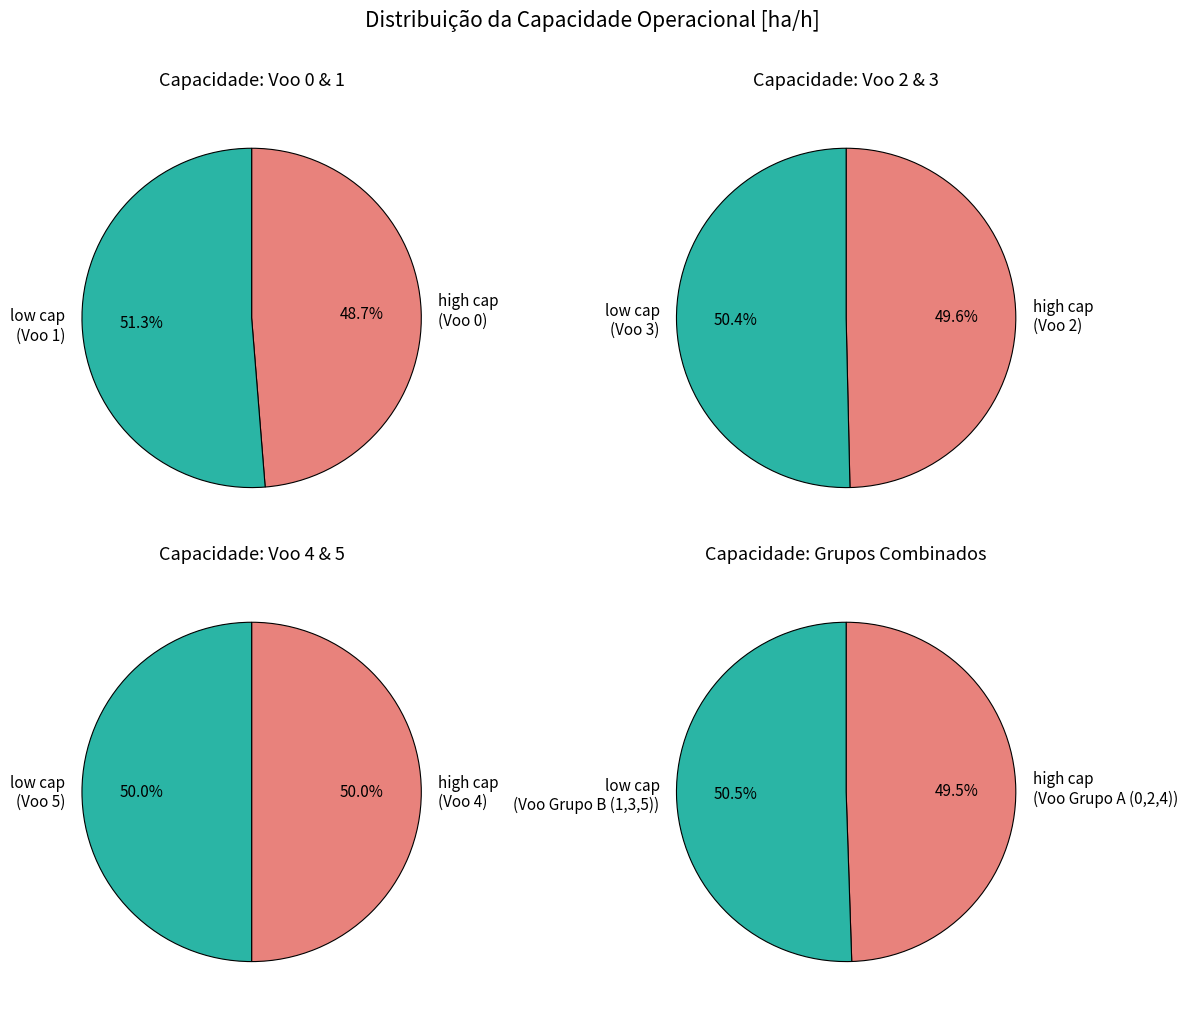

Is 1 the majority of the pie?

No